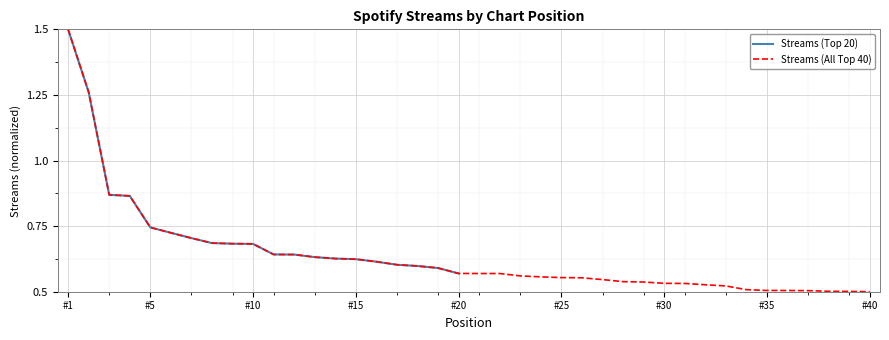

How many data points does each series have?

40